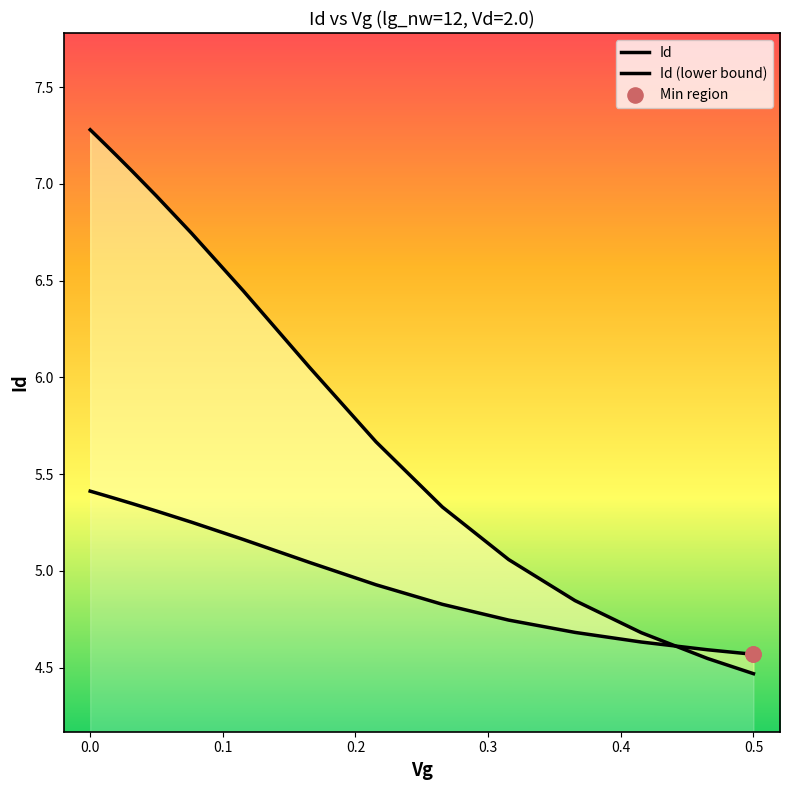

Between 0.011659222 and 0.21546146, which is larger?

0.011659222